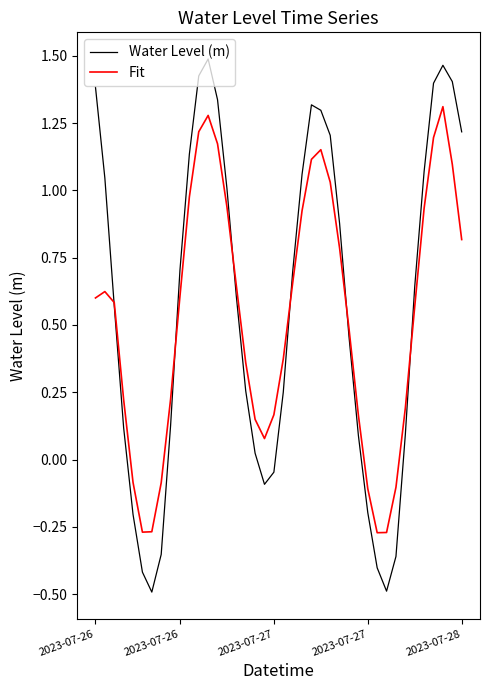

What is the minimum value shown in the chart?

-0.5